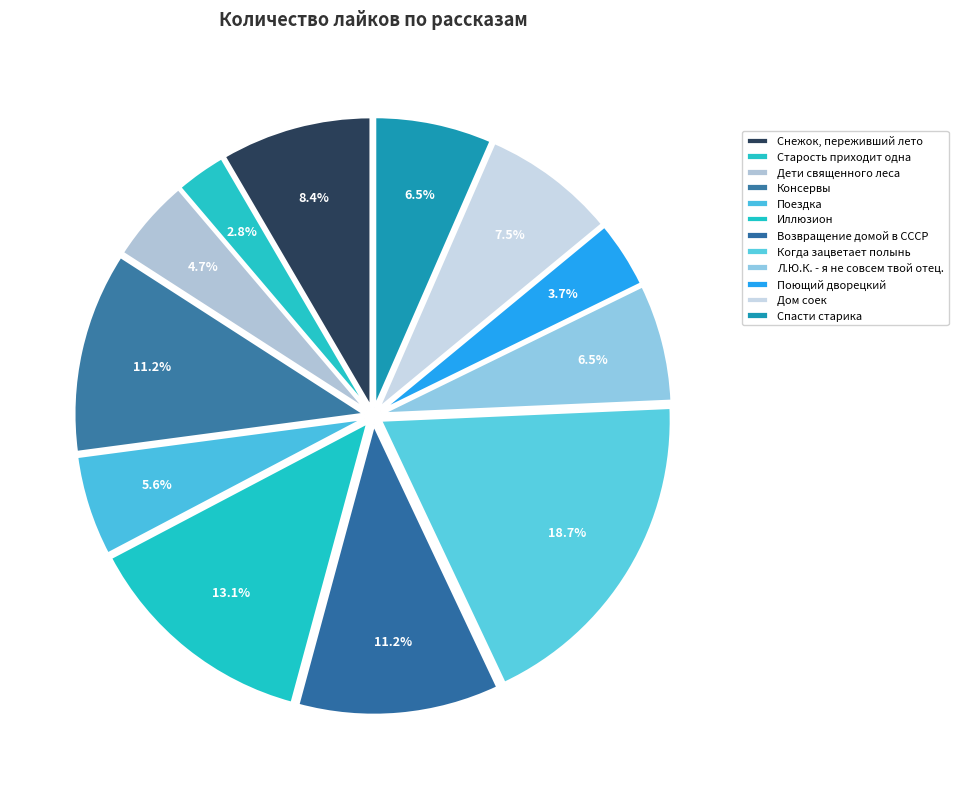

How many segments does this pie chart have?

12